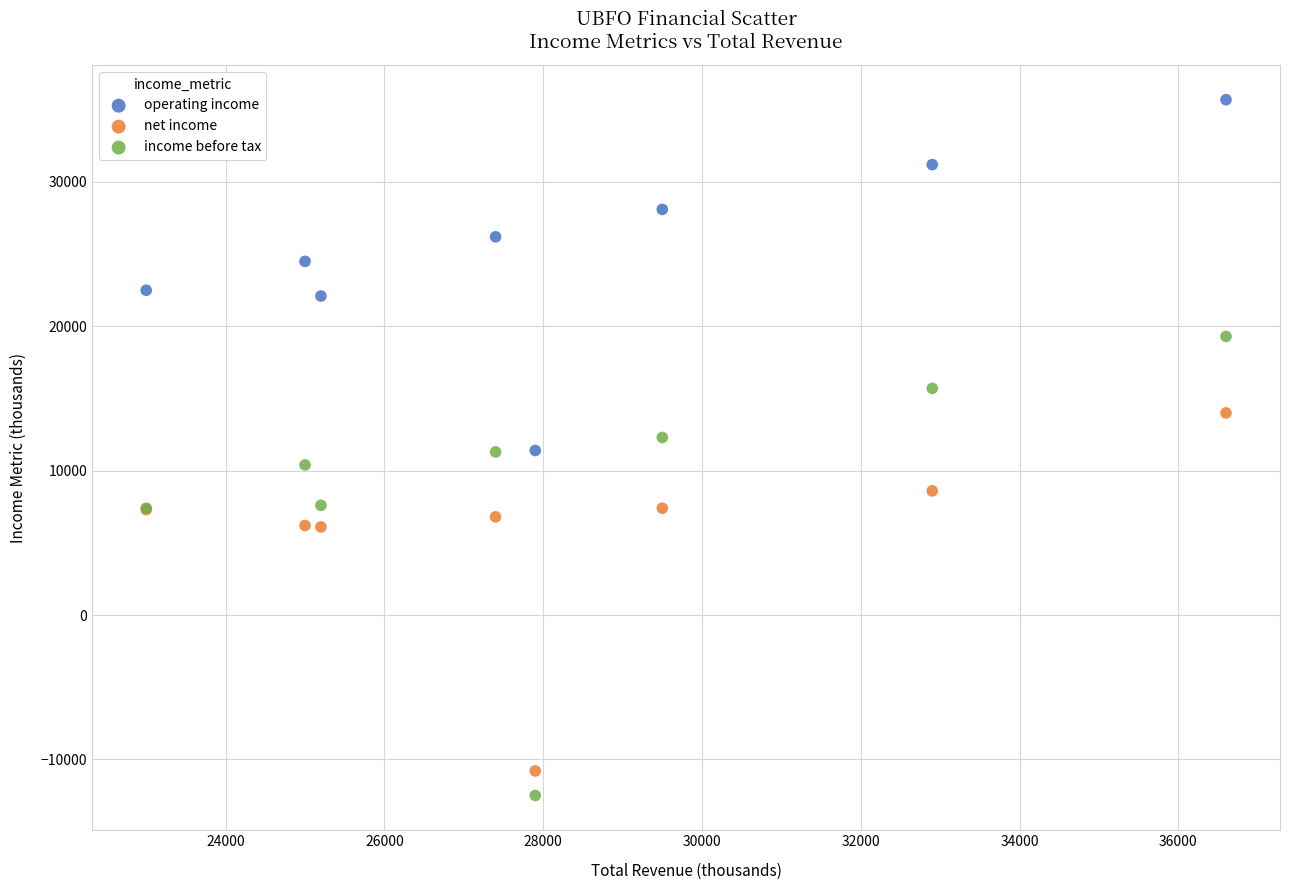

Which series has the widest spread of Y values?

income before tax